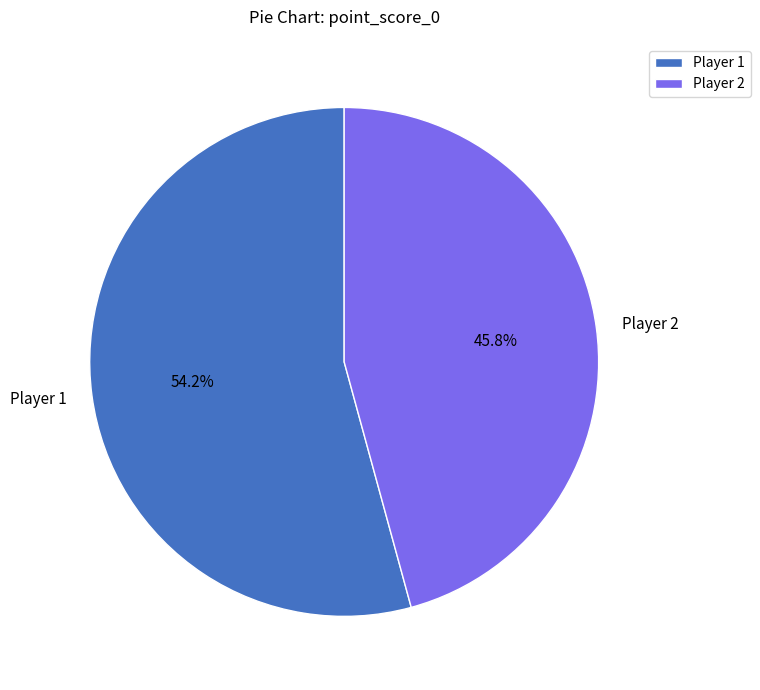

To the nearest percent, what portion does Player 1 represent?

54%